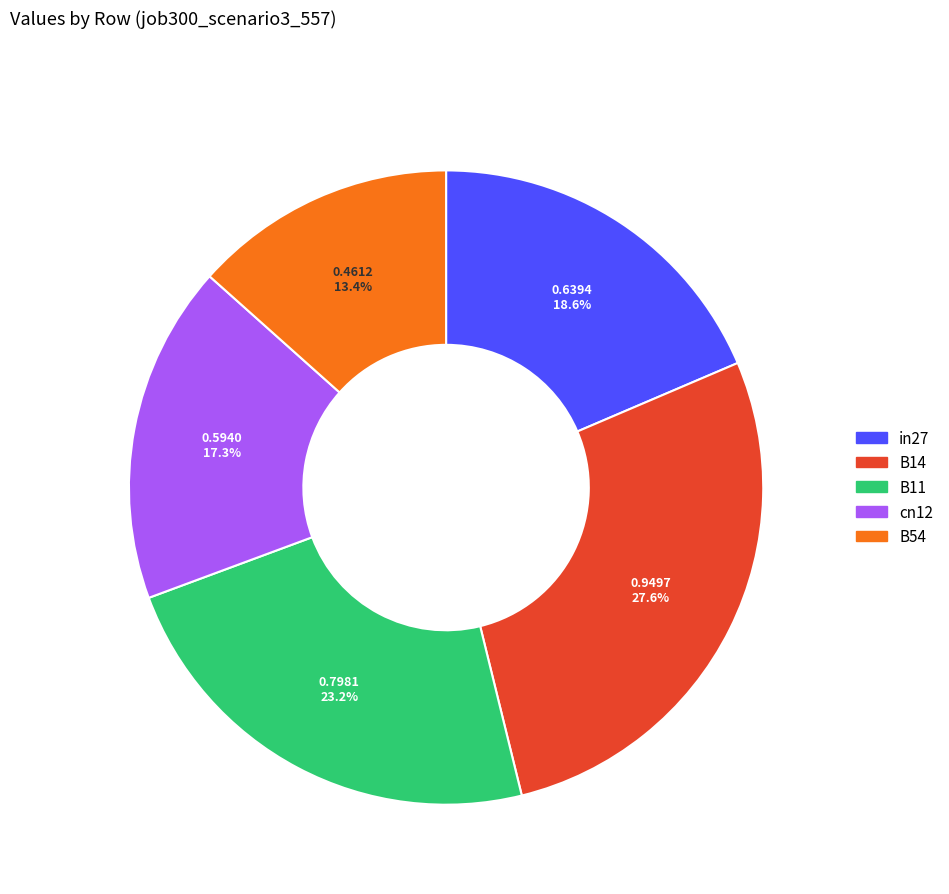

Is there a majority slice in this chart?

No